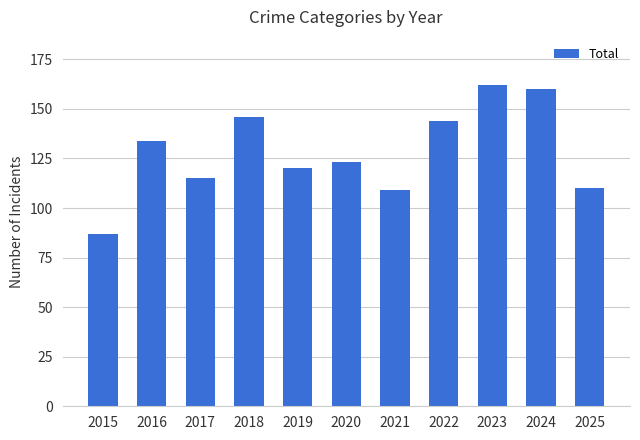

How many data points does each series have?

11